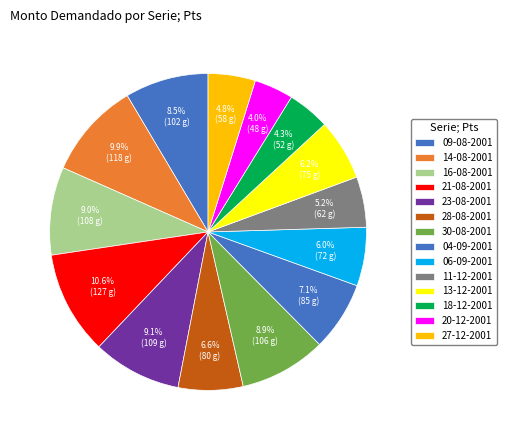

What percentage is NOT represented by 18-12-2001?

95.7%